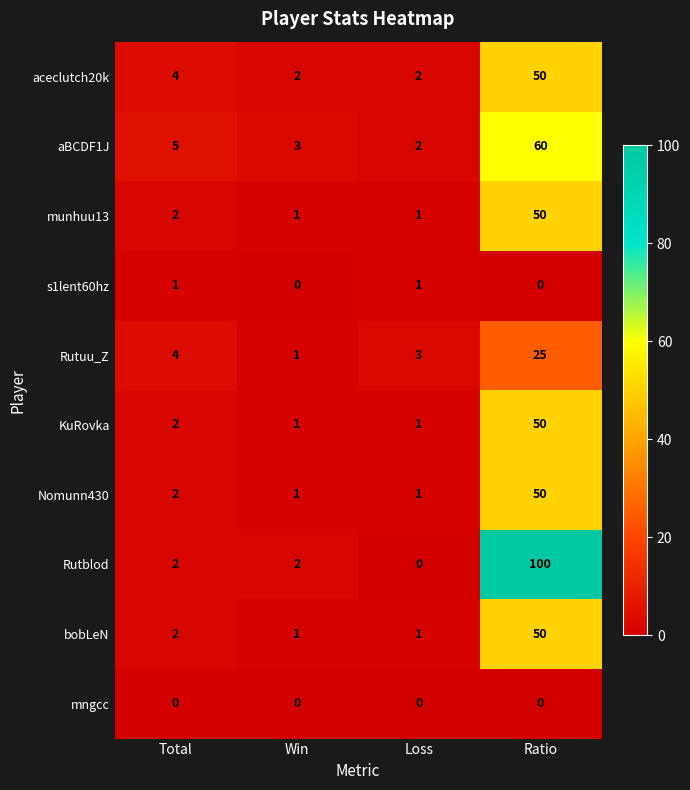

What is the maximum value shown in the chart?

100